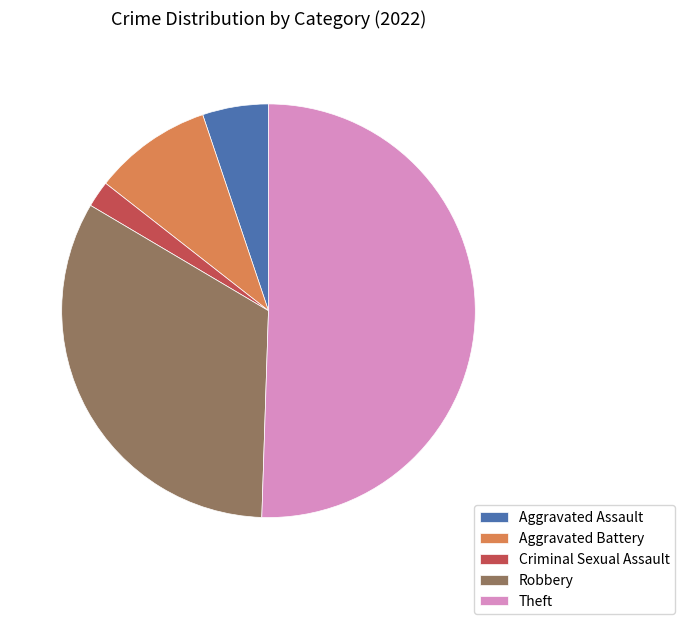

Is it true that Aggravated Assault is 5% of the pie?

True